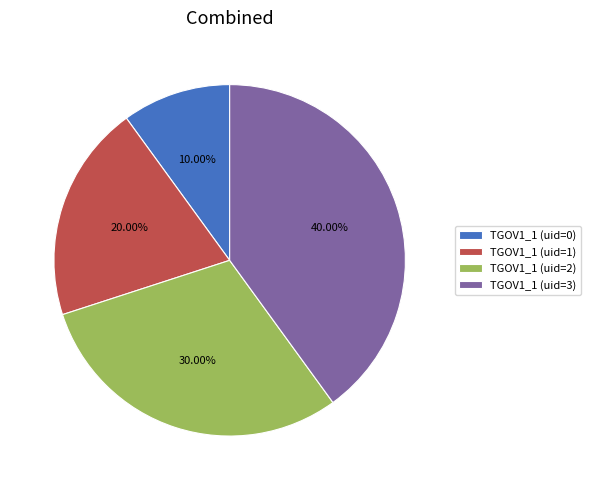

True or false: TGOV1_1 (uid=3) accounts for 50% of the total.

False